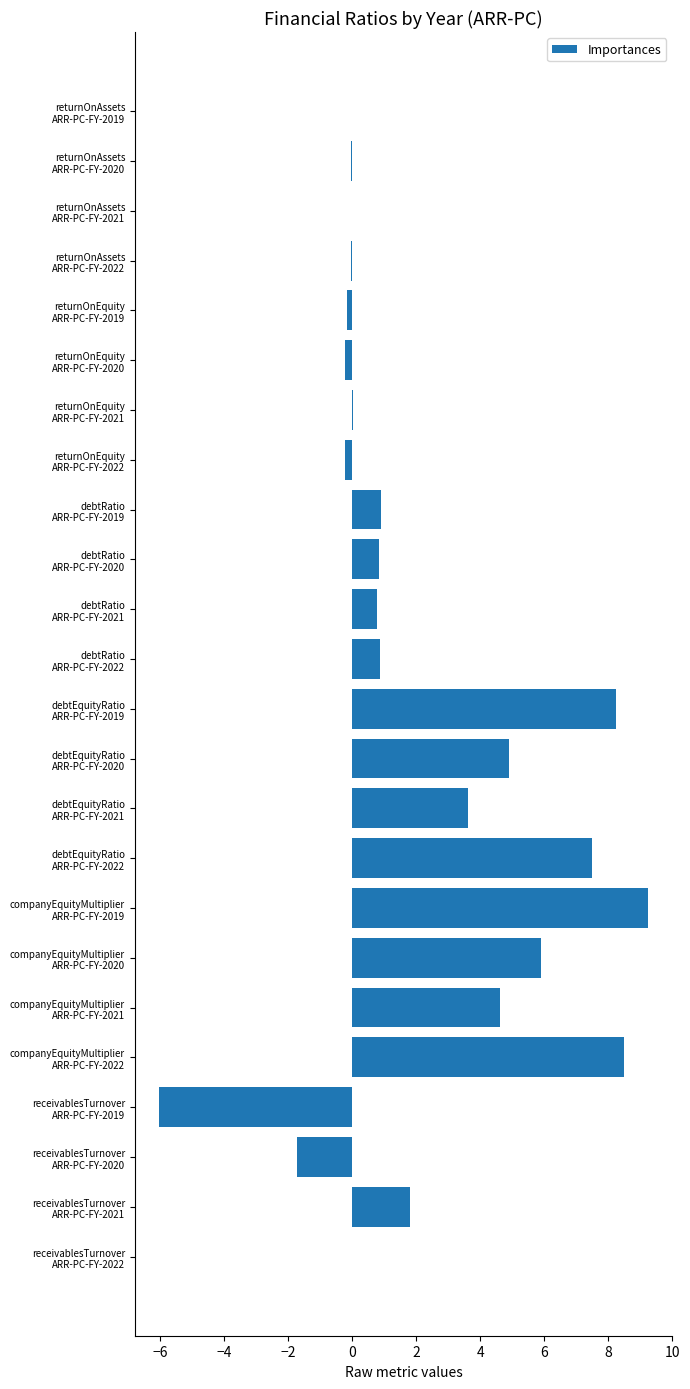

How many series are shown in this chart?

1